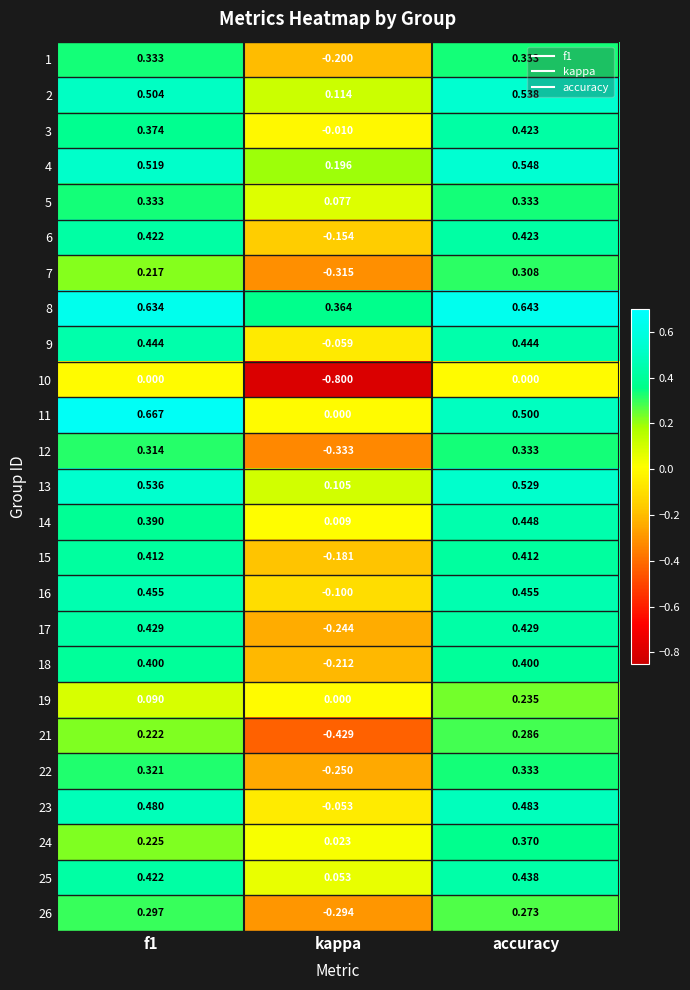

At which label does 25 reach its peak?

accuracy